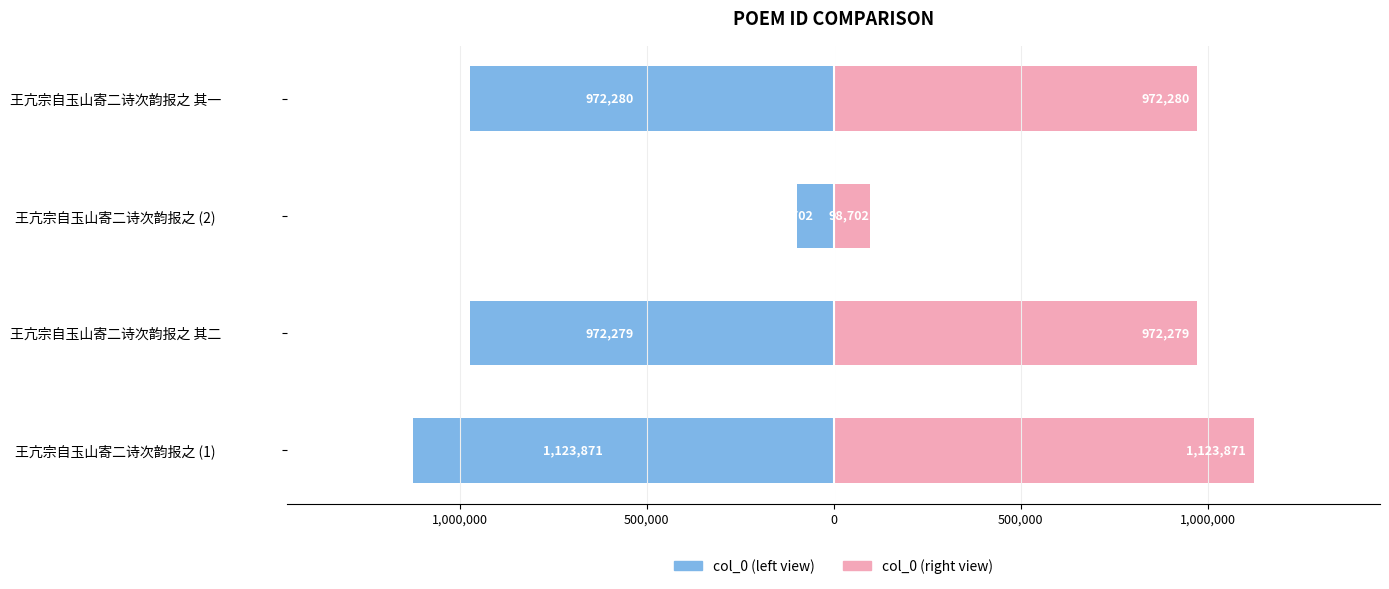

How many groups of bars are there?

4